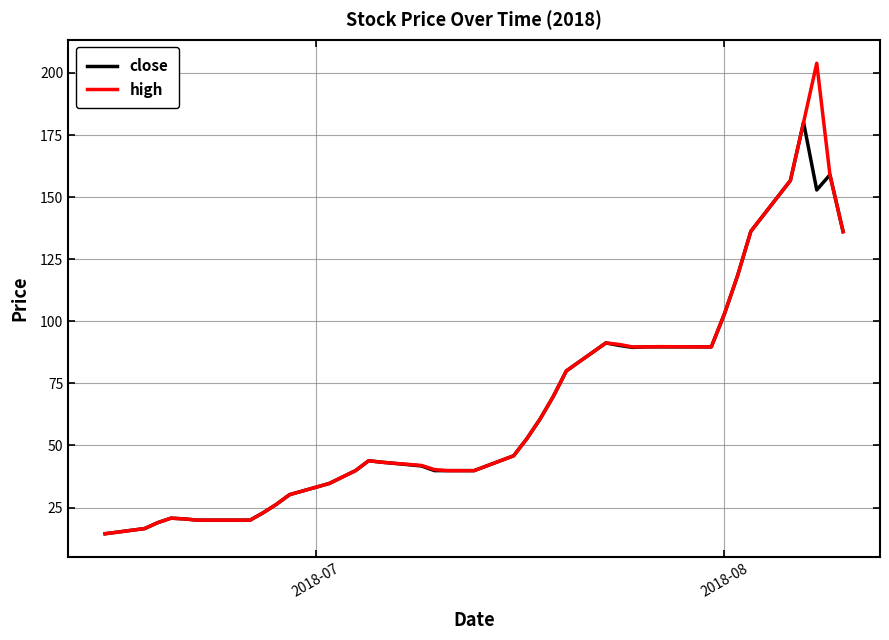

What is the greatest value displayed?

203.9